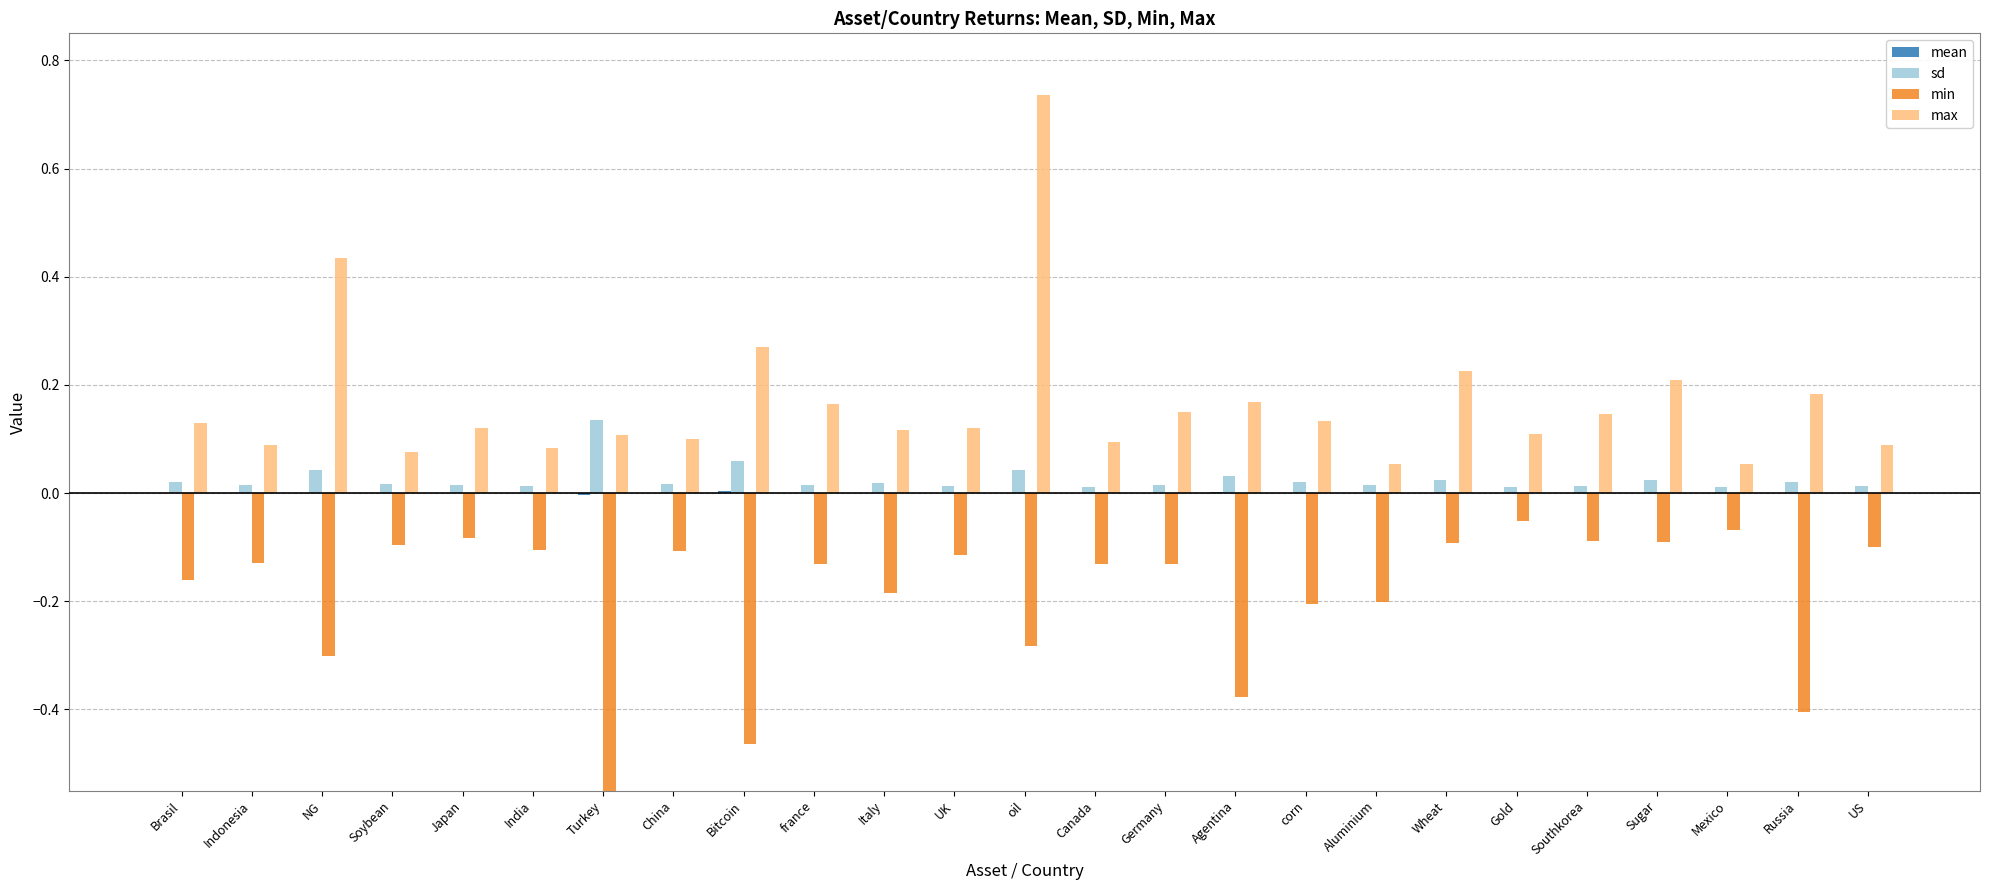

At which label is max closest to 0?

Mexico